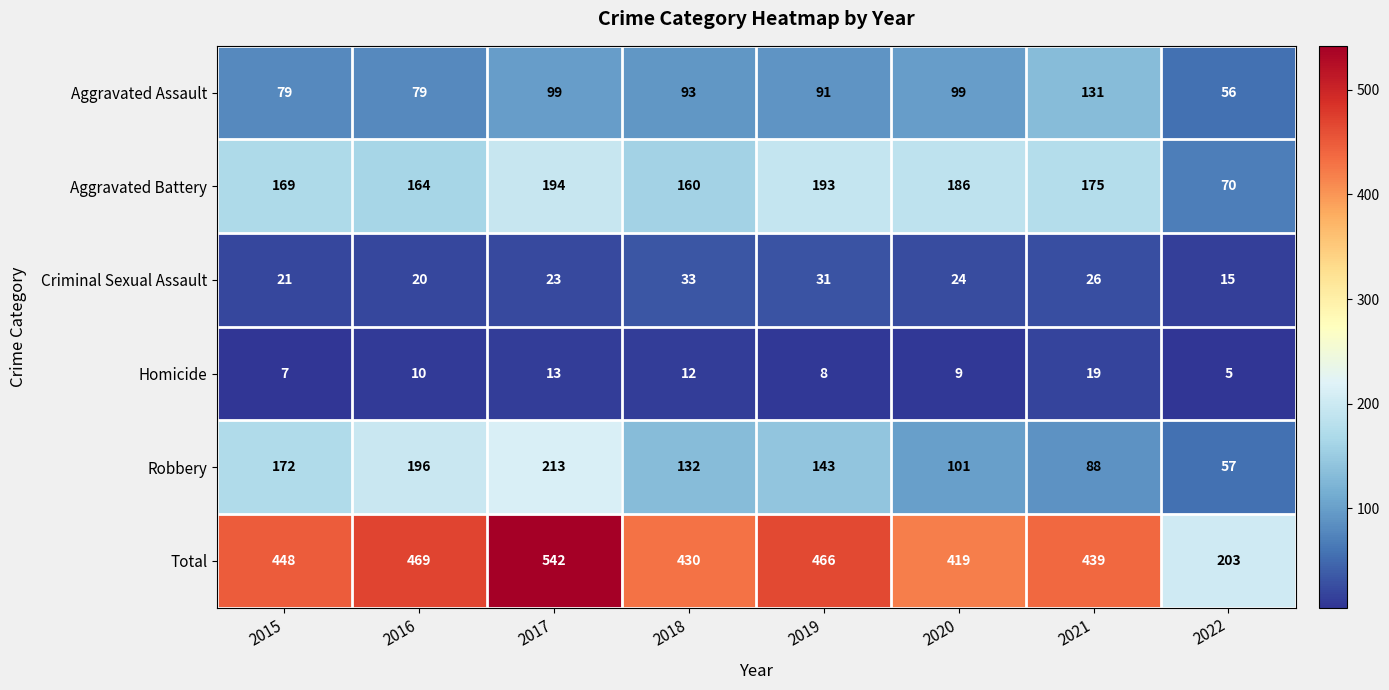

Rank the series by their maximum value, from lowest to highest.

Homicide, Criminal Sexual Assault, Aggravated Assault, Aggravated Battery, Robbery, Total